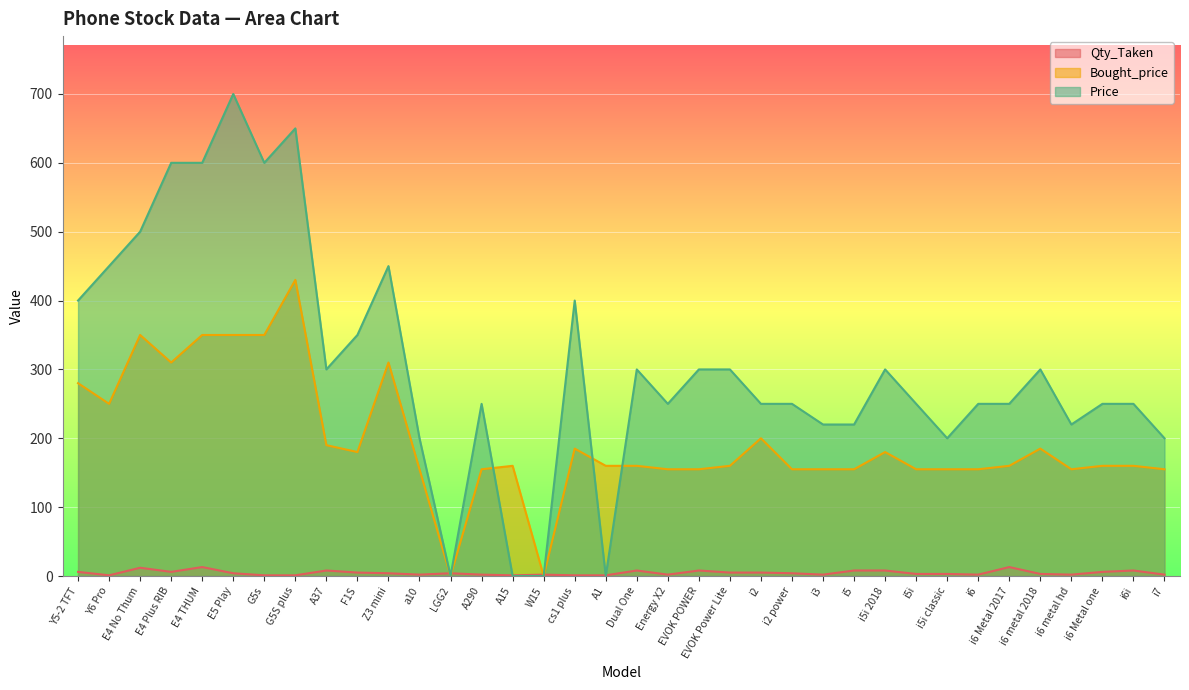

True or false: Bought_price and Price intersect in this chart.

True